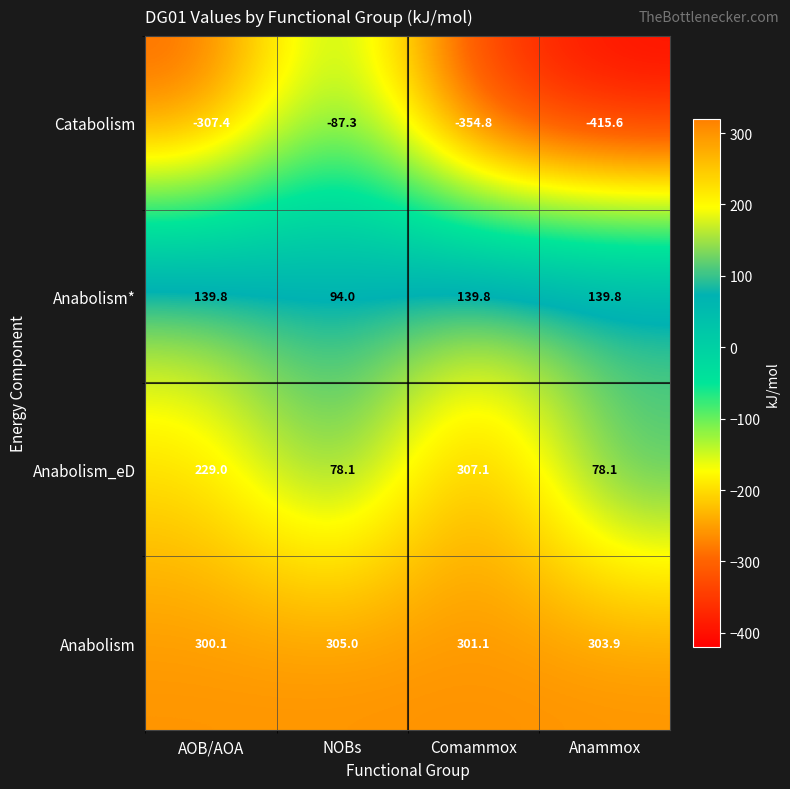

What is the spread (max minus min) of values at Comammox?

661.9